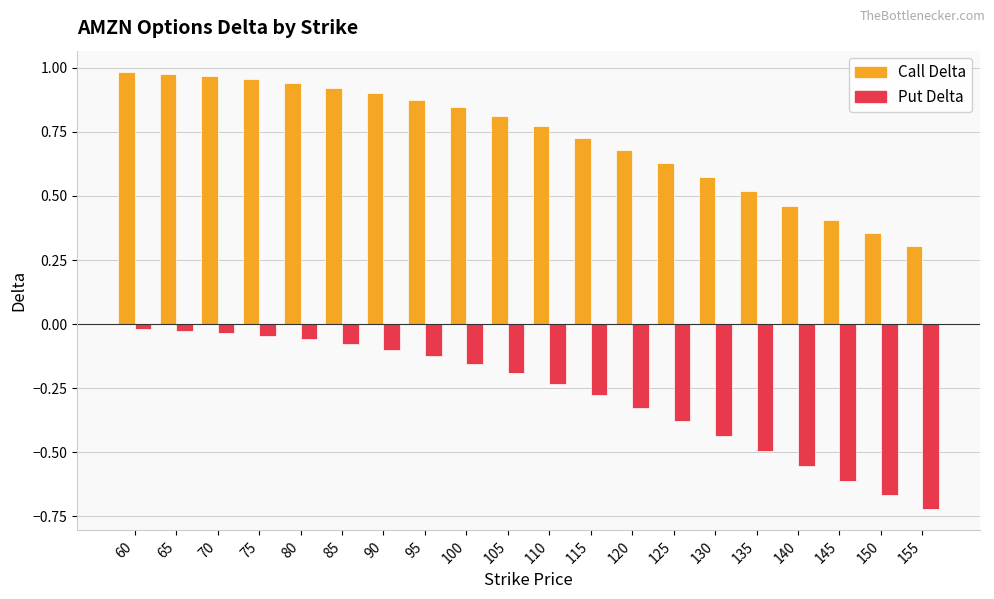

How many series are shown in this chart?

2